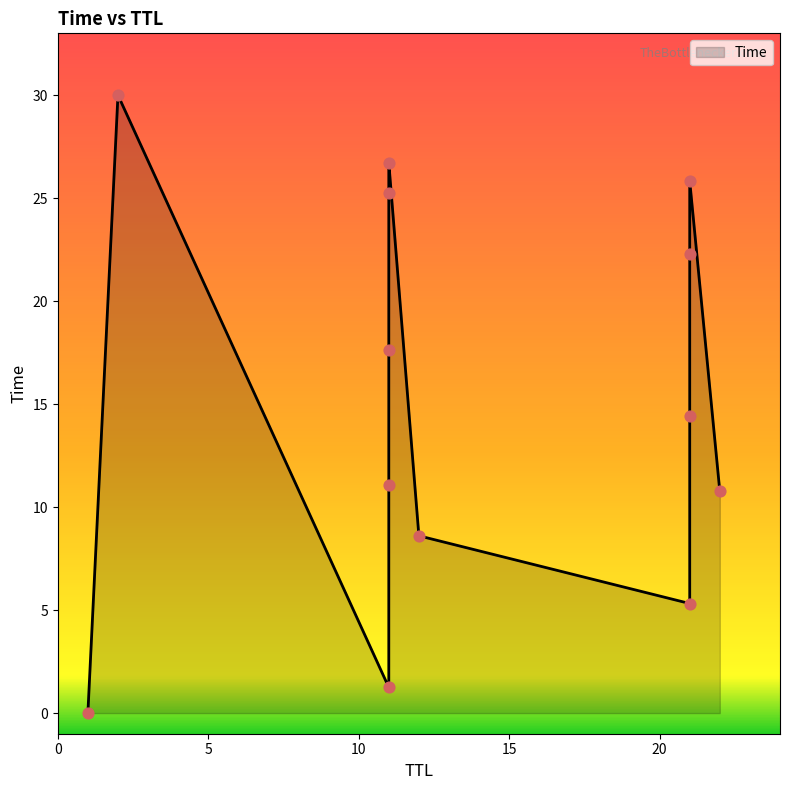

Which has a higher value, 11 or 1?

11